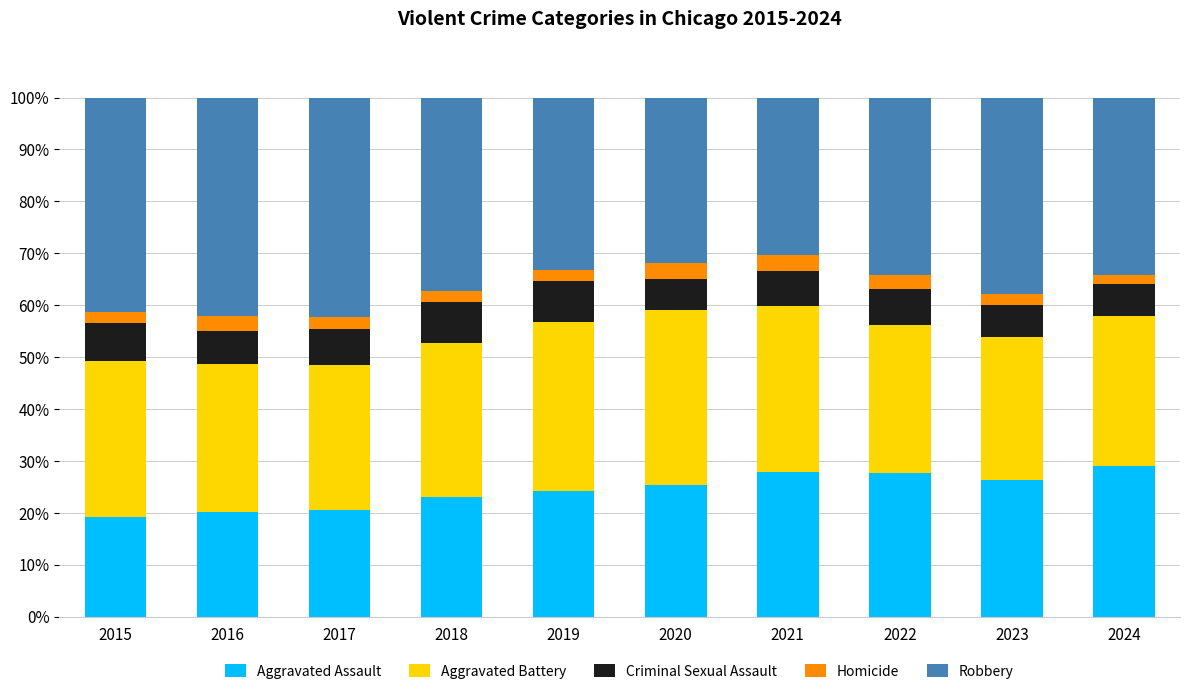

What is the minimum value for Aggravated Assault?

19.2